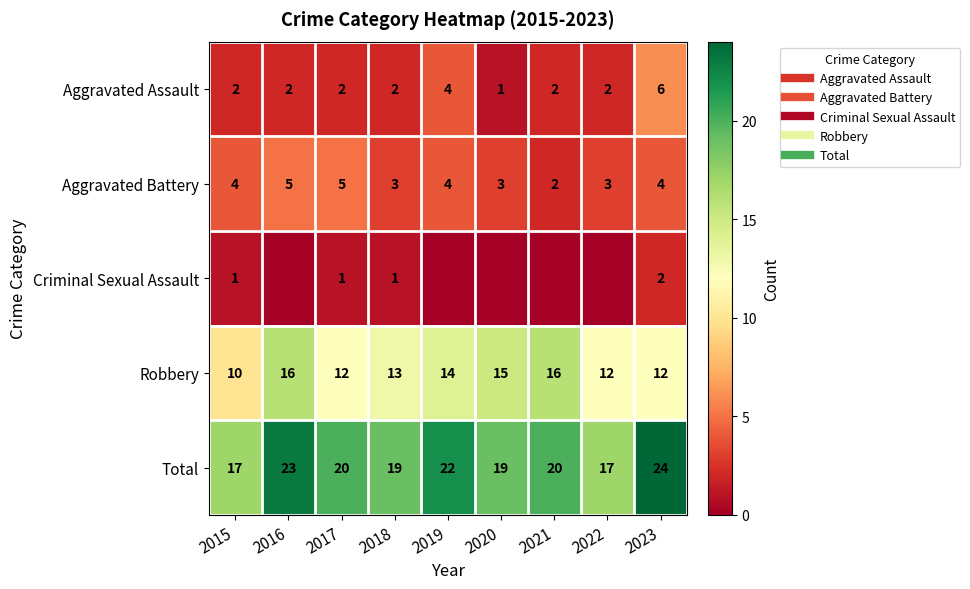

True or false: Robbery has a value of 7 at 2017.

False